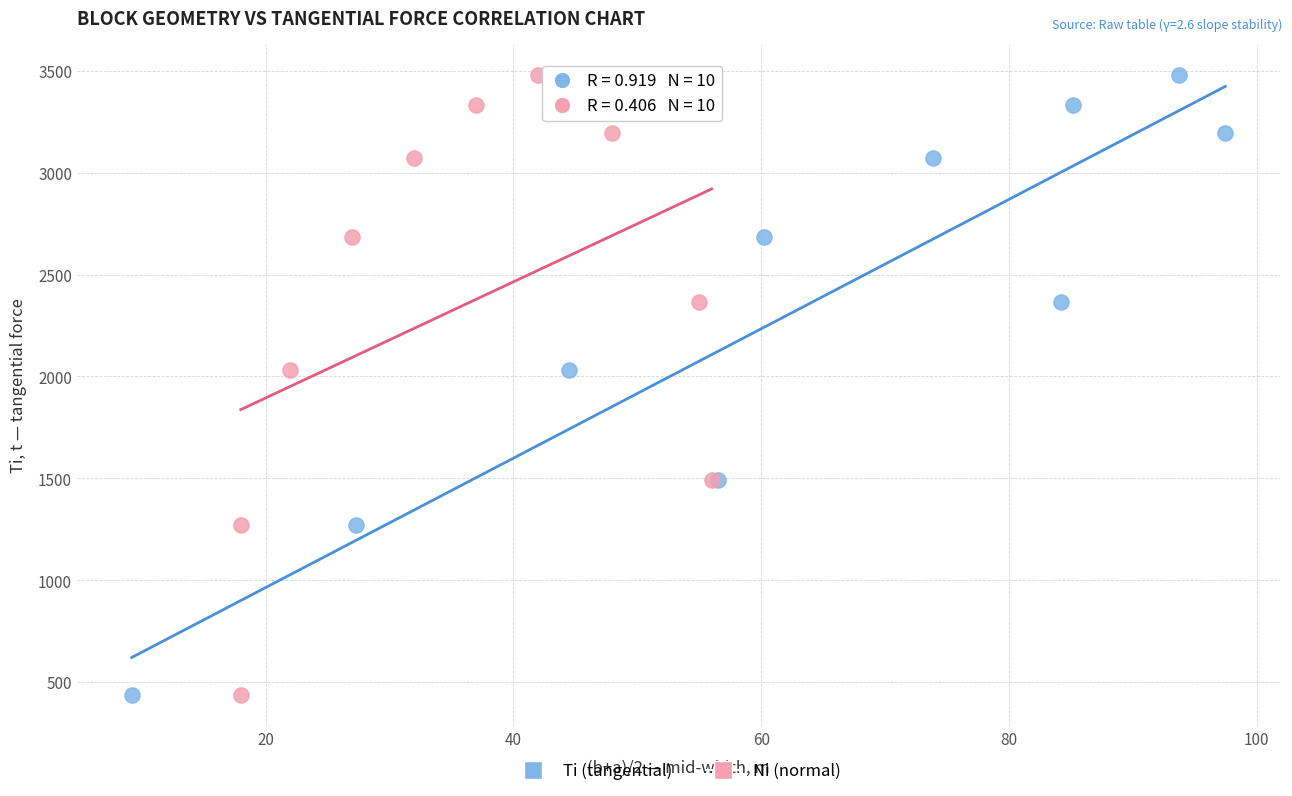

What are all the series names shown in the legend?

Ti (tangential), Ni (normal)